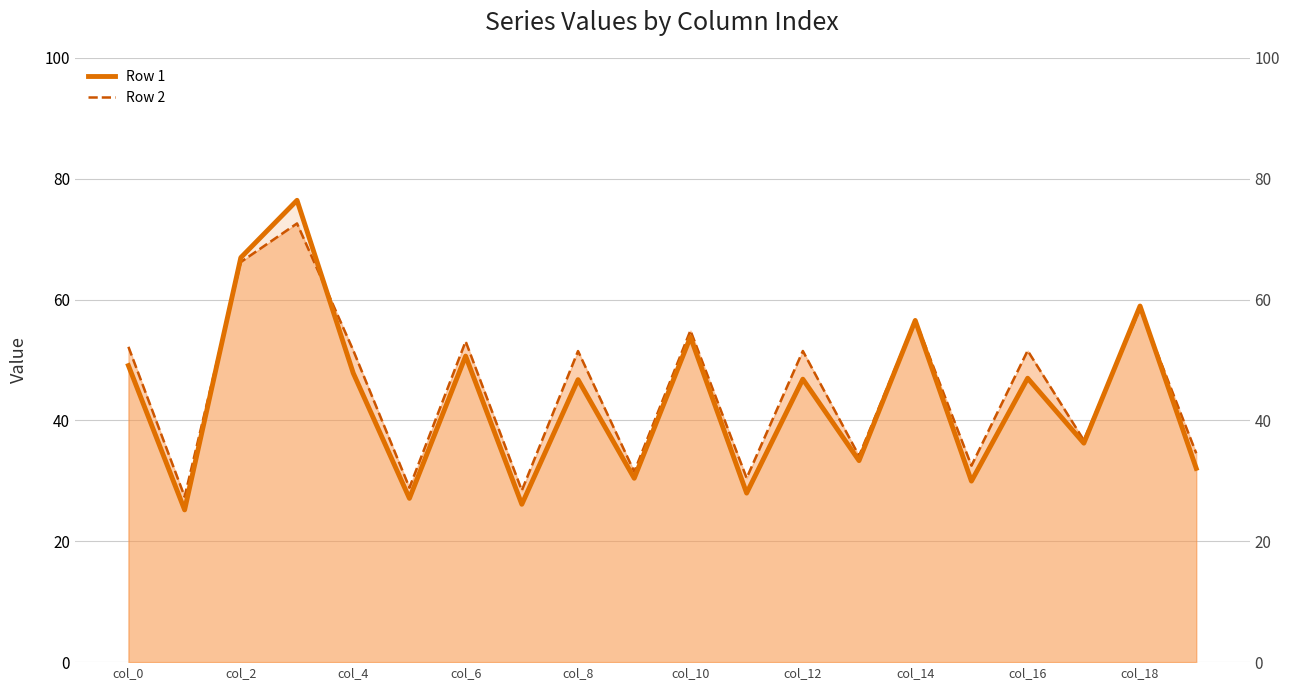

Between 11 and col_18, which is larger?

col_18